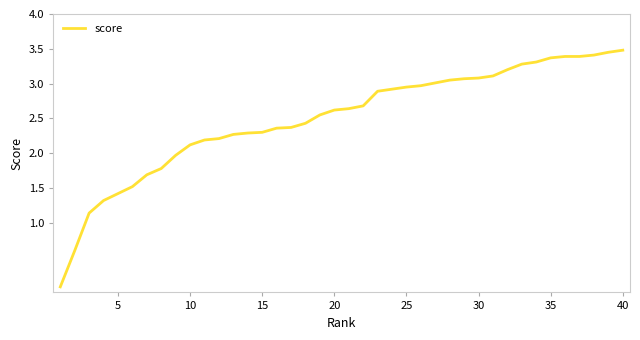

What is the difference between the maximum and minimum values?

3.4